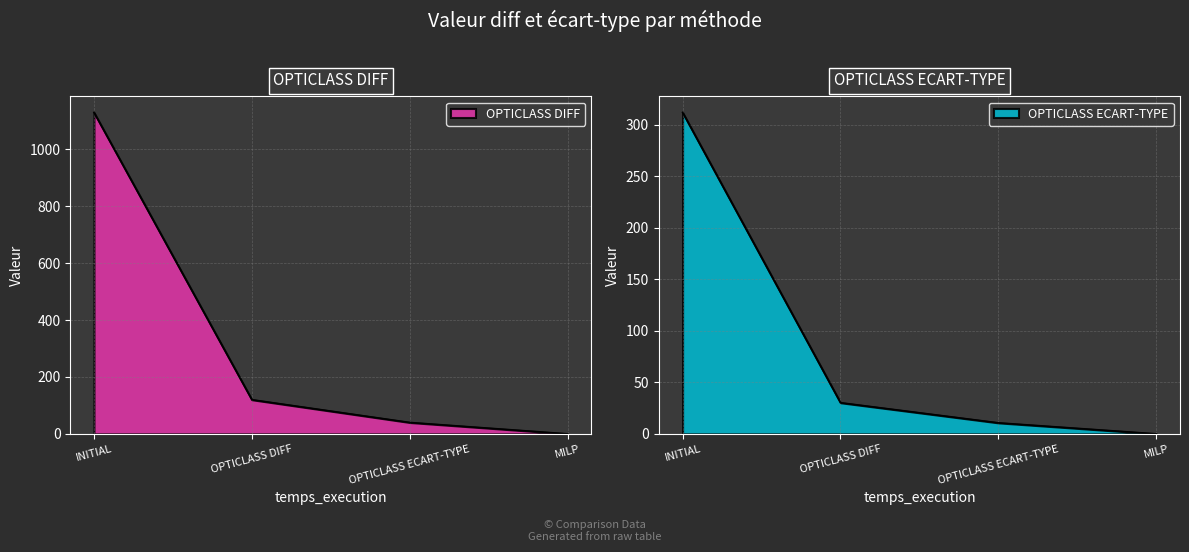

Is the value of OPTICLASS ECART-TYPE at OPTICLASS DIFF greater than the value of OPTICLASS DIFF at OPTICLASS ECART-TYPE?

No